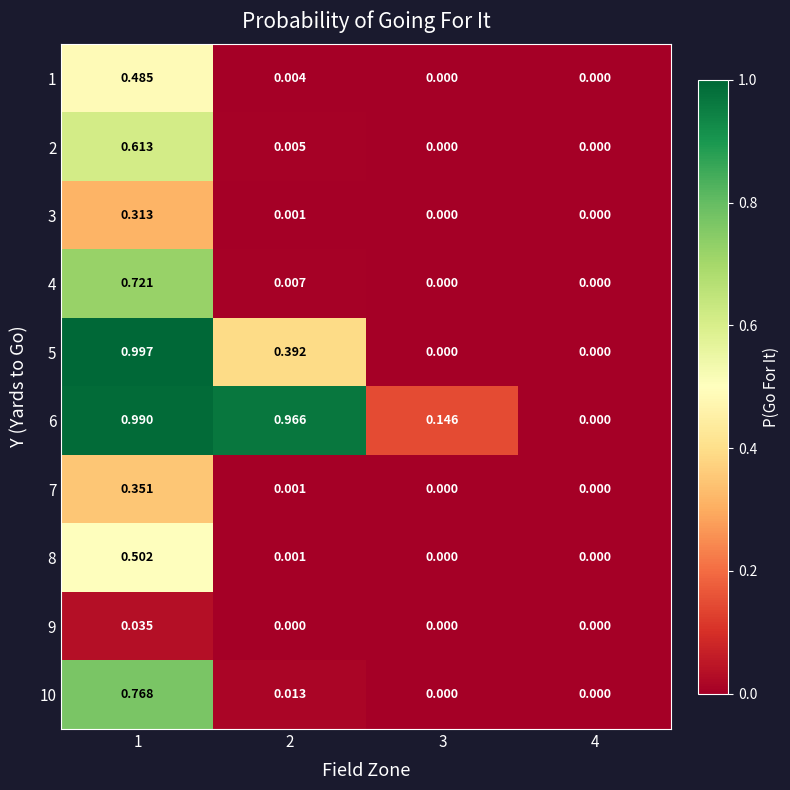

How many positive values does the 10 series have?

2